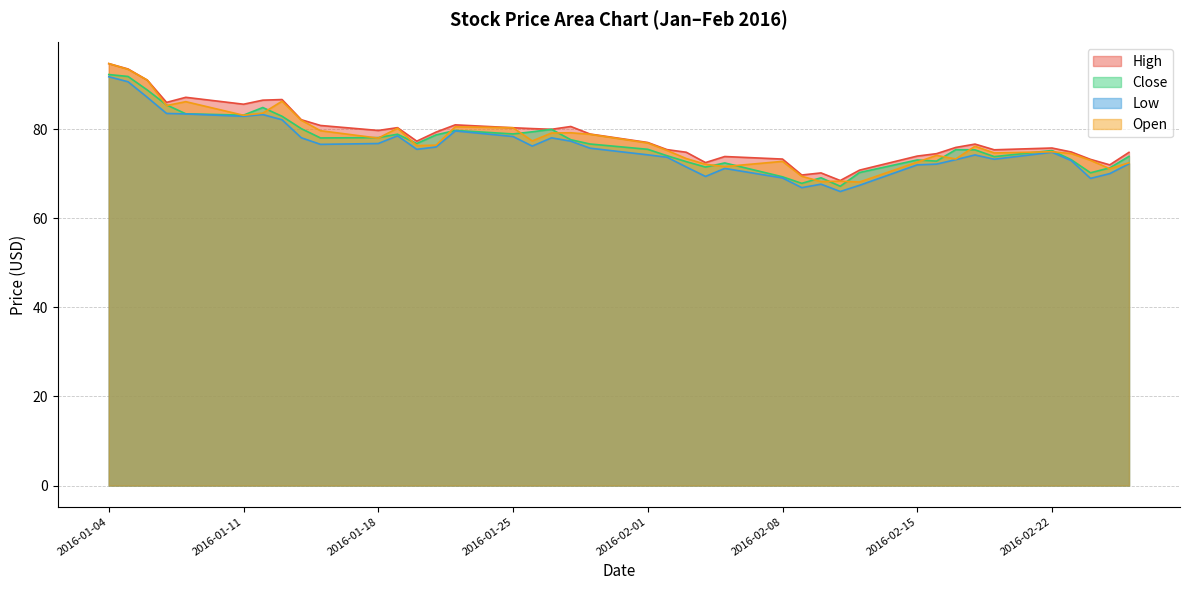

How many lines are shown in the chart?

4